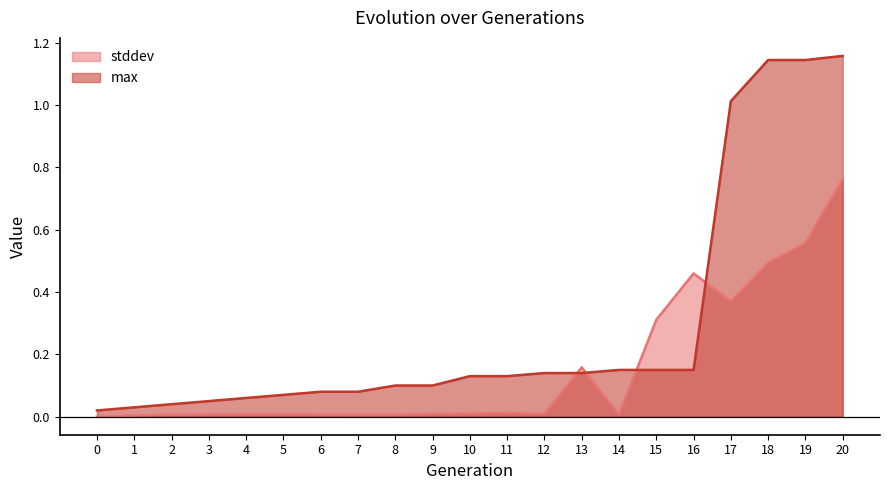

Between which two adjacent categories do max and stddev first intersect?

12 and 13